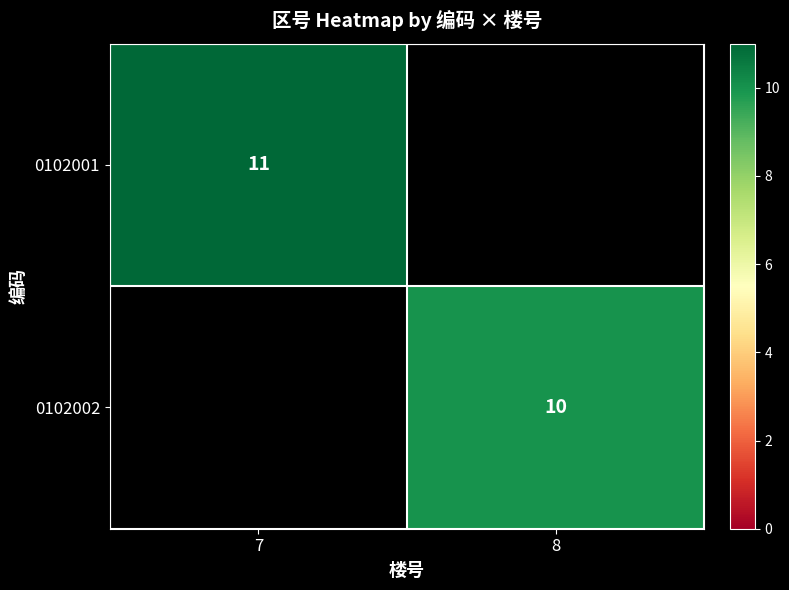

The value of 0102002 at 8 is 10. True or false?

True